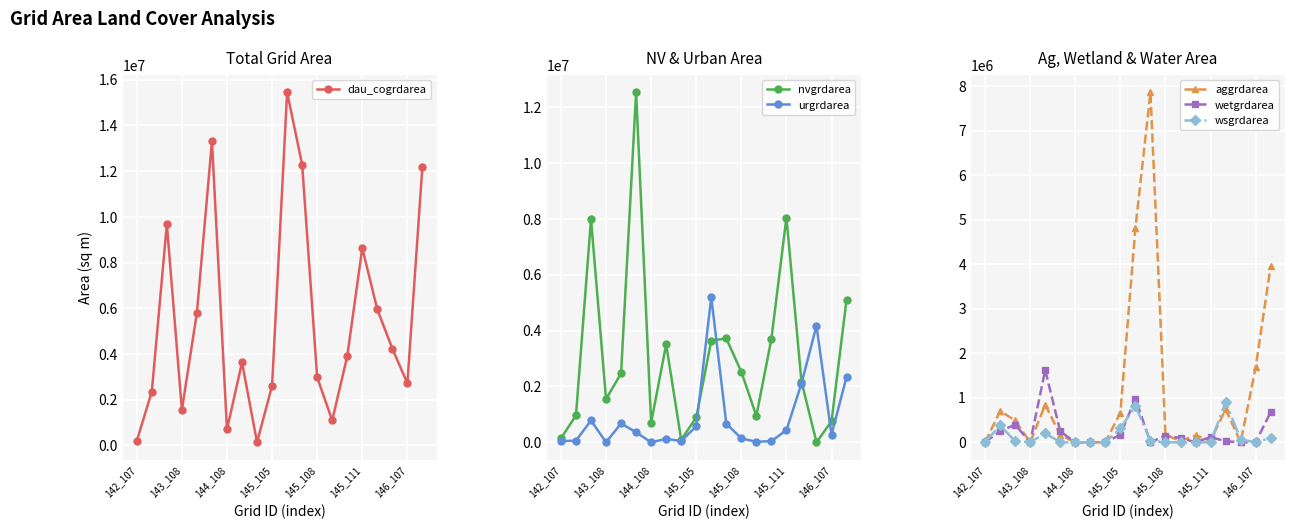

List the series in order of their peak value, highest first.

dau_cogrdarea, nvgrdarea, aggrdarea, urgrdarea, wetgrdarea, wsgrdarea